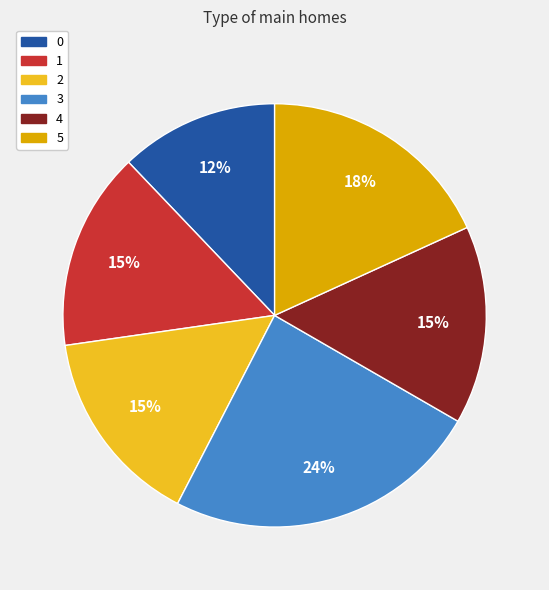

How many segments does this pie chart have?

6